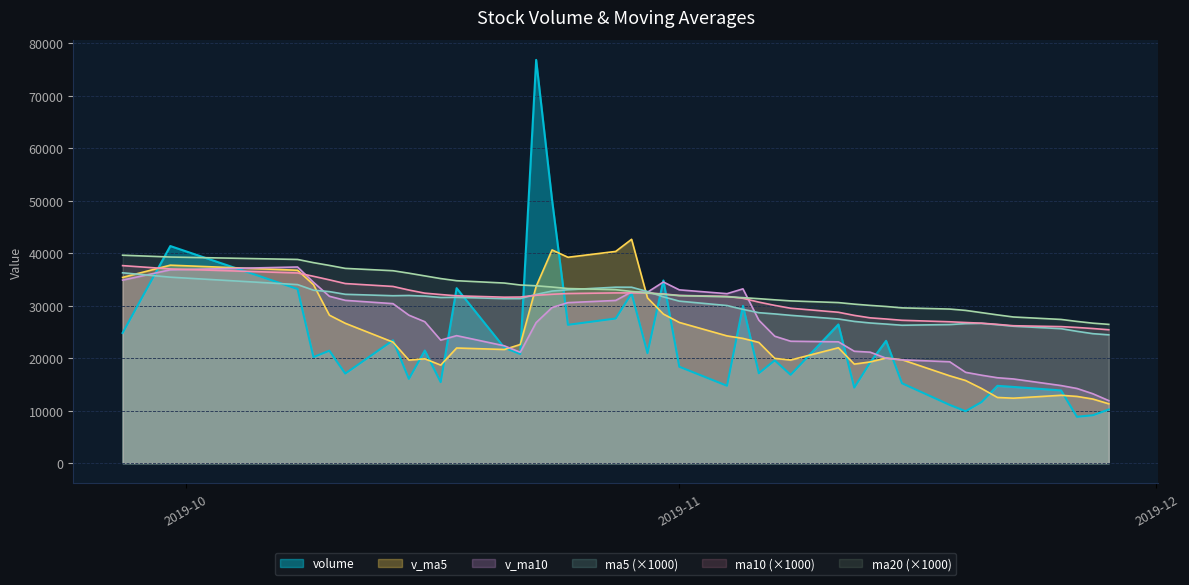

After their last crossing, which series has the higher values: v_ma5 or ma5 (×1000)?

ma5 (×1000)